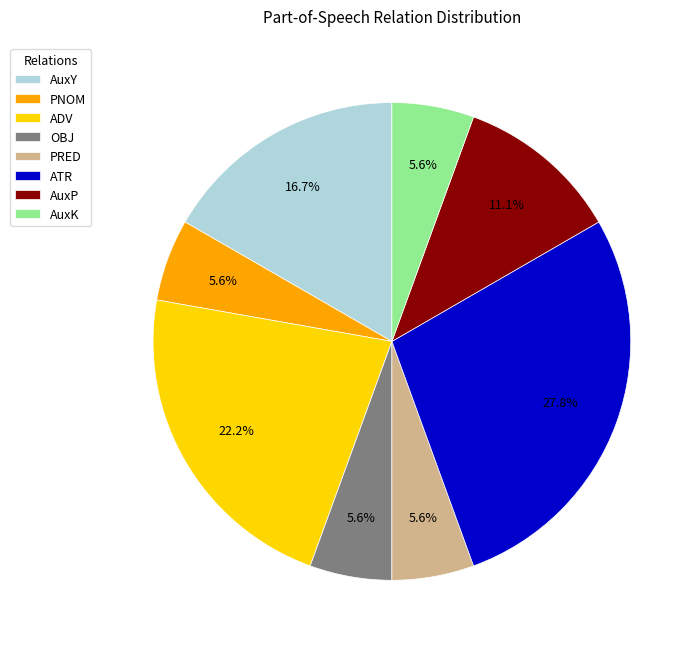

Is it true that PNOM is 6% of the pie?

True